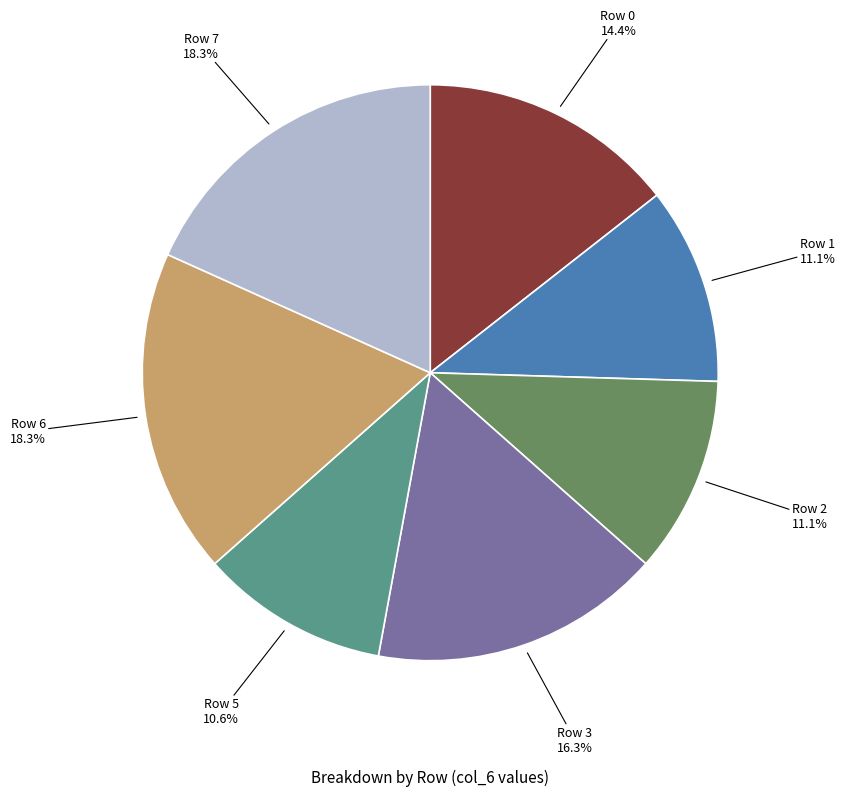

Does any single category account for the majority?

No